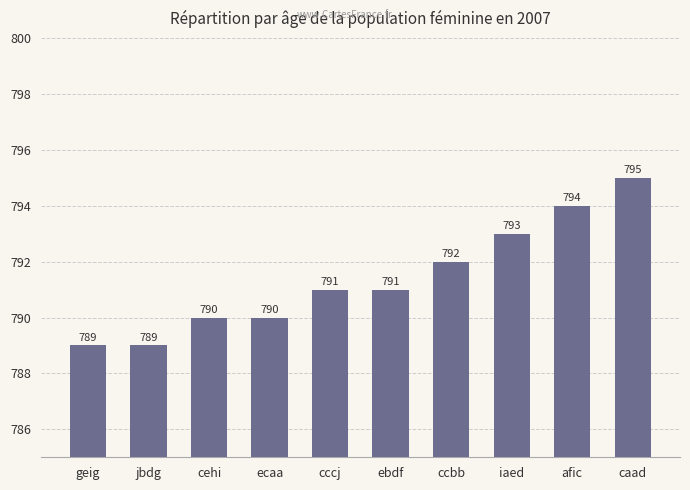

What is the sum of the values at ecaa and afic?

1584